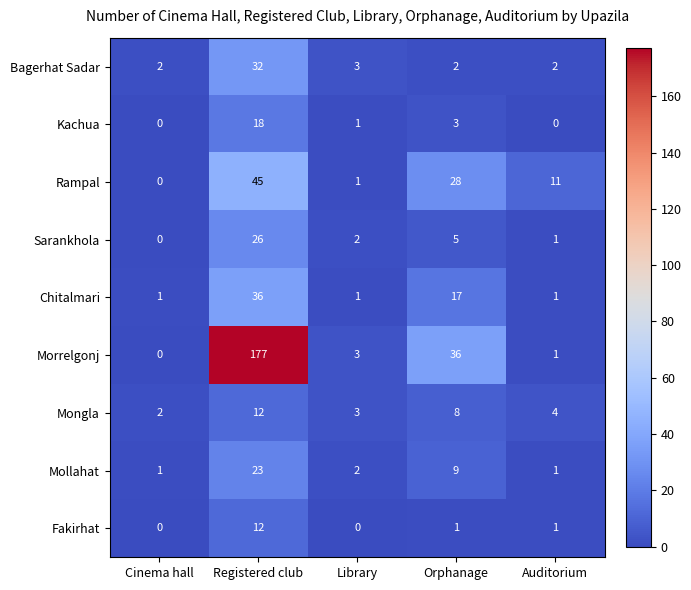

Between Cinema hall and Orphanage, which series saw the biggest shift?

Morrelgonj